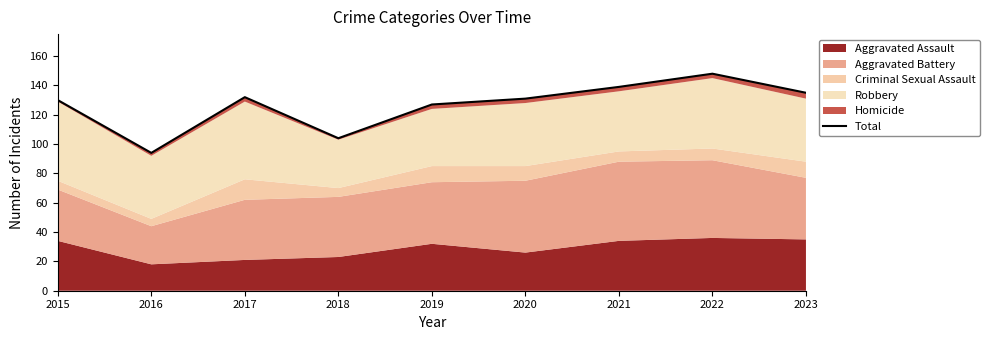

What is the sum of all values?

1140